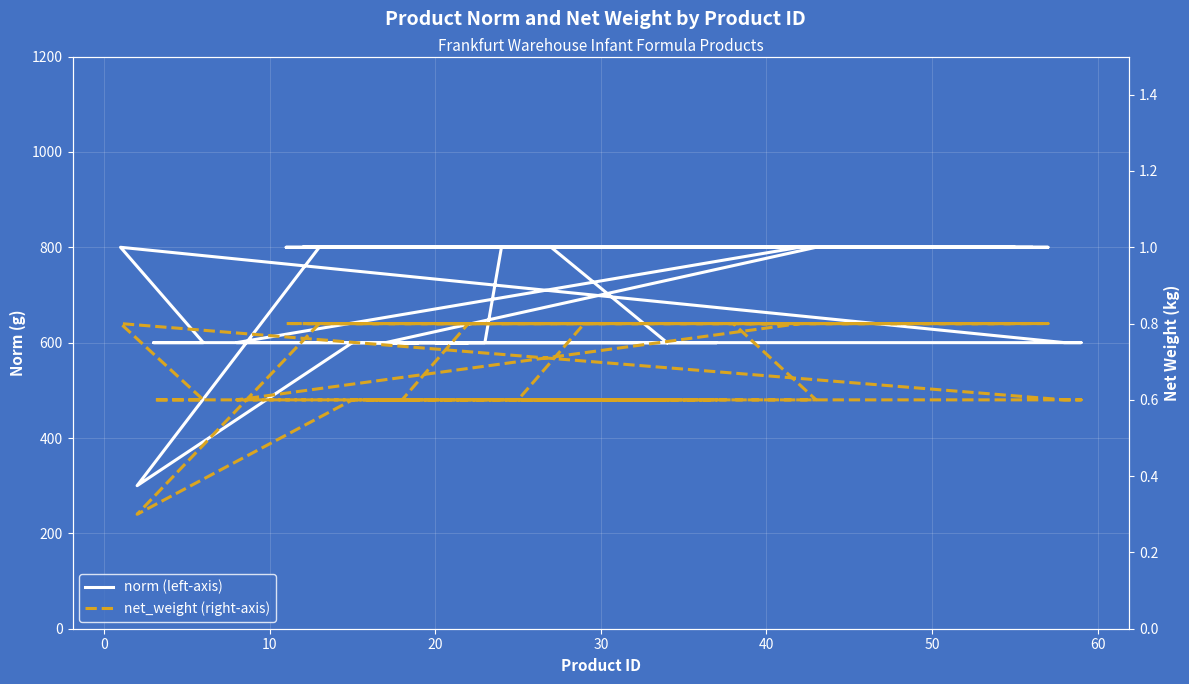

True or false: net_weight (right-axis) and norm (left-axis) cross at least once.

False